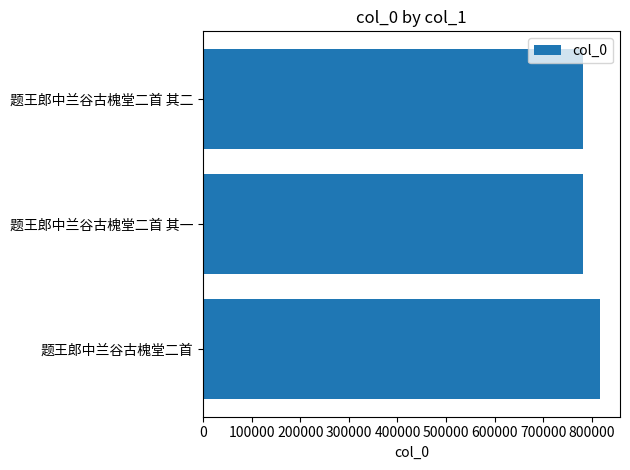

What is the smallest value displayed?

782580